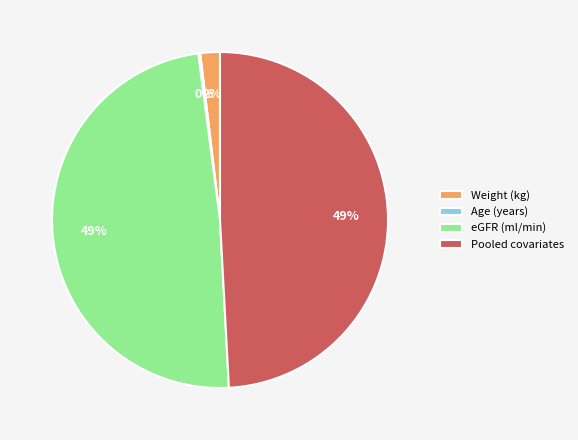

The Pooled covariates slice represents 49% of the pie. True or false?

True